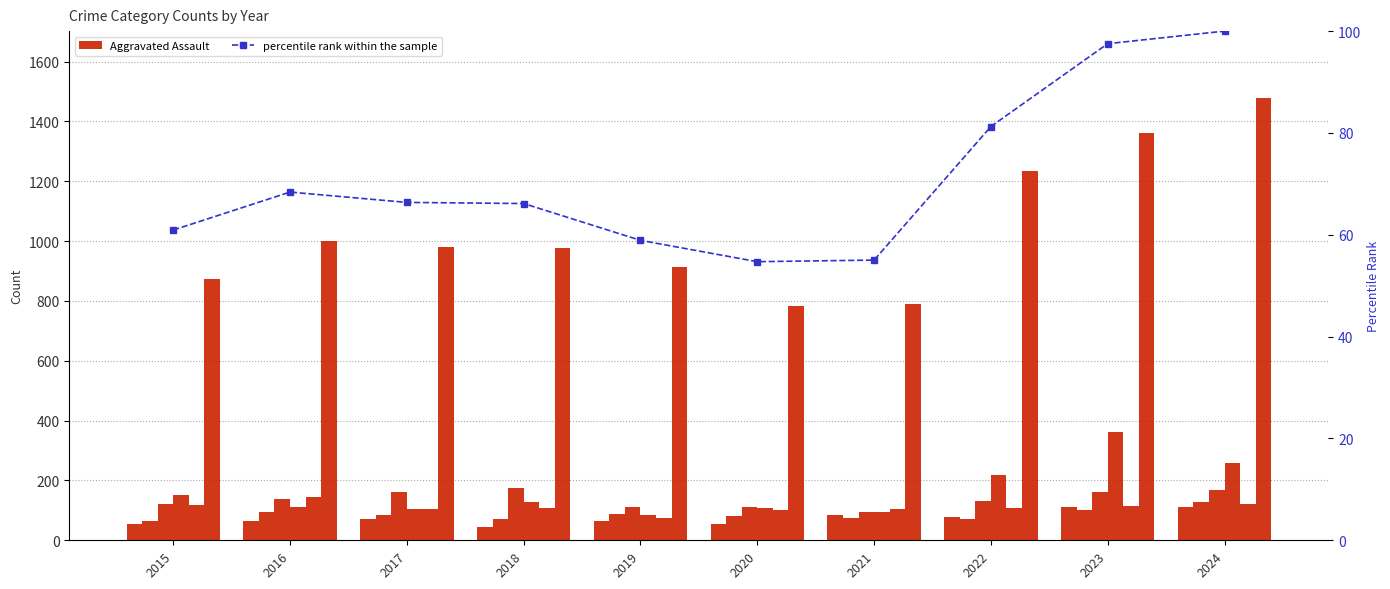

Where does the Motor Vehicle Theft series first go above 127?

2015